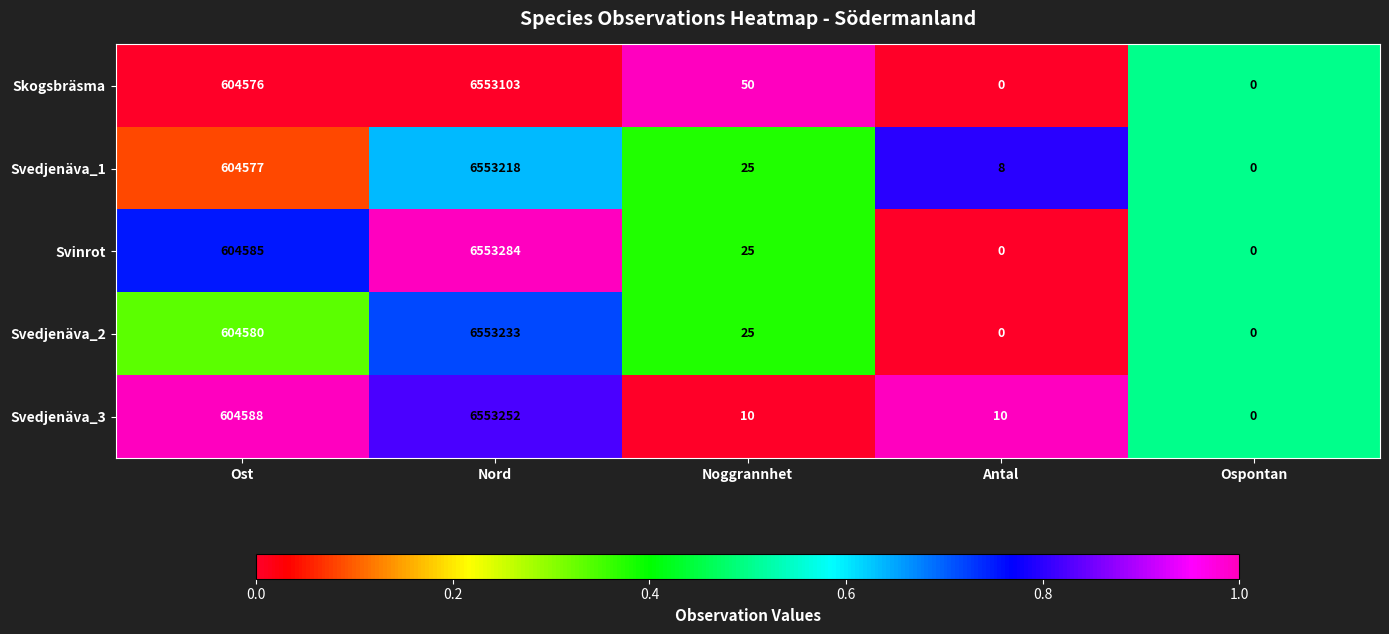

Which series changed the most between Noggrannhet and Antal?

Skogsbräsma